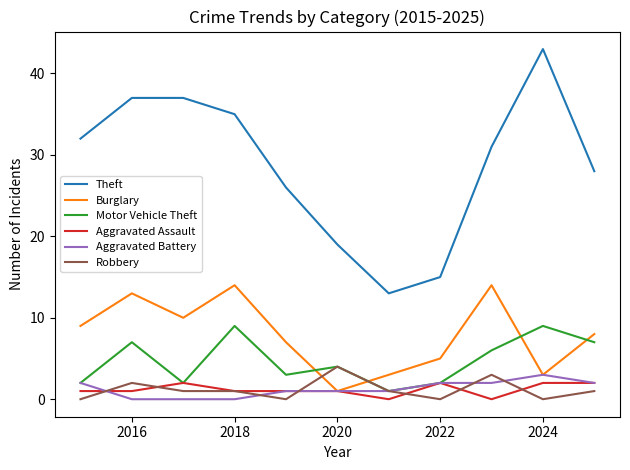

What is the difference between the maximum and minimum values in the Aggravated Assault series?

2